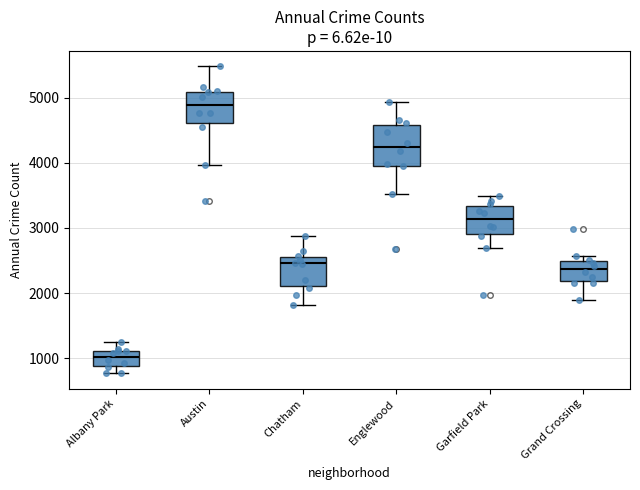

Where does the lower whisker of the box for Chatham end on the y-axis? The values are not printed on the chart, so give them approximately, as read against the axis.

1800